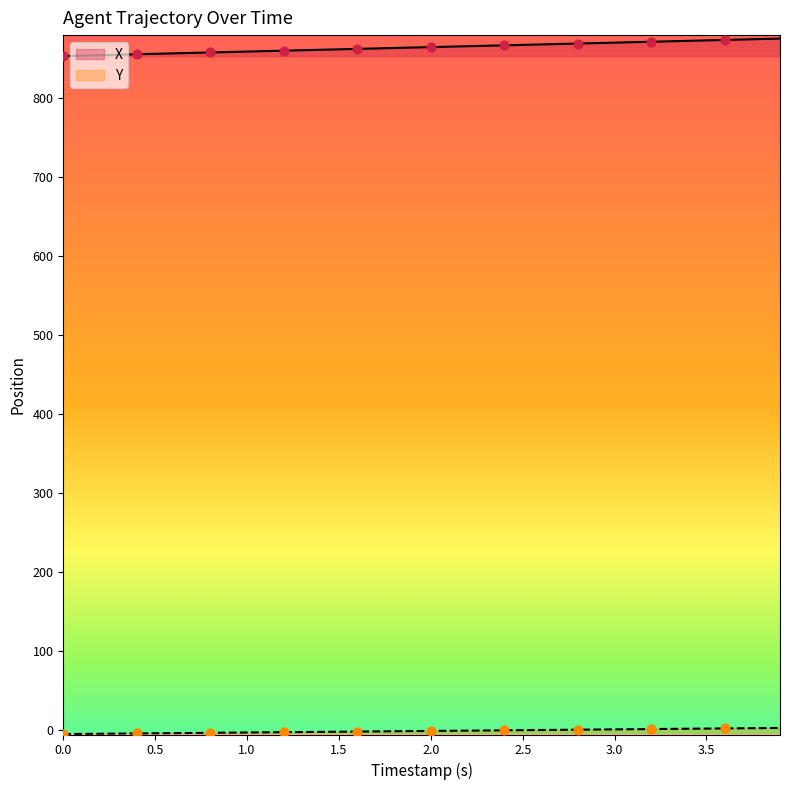

At how many categories does at least one series exceed 376?

40